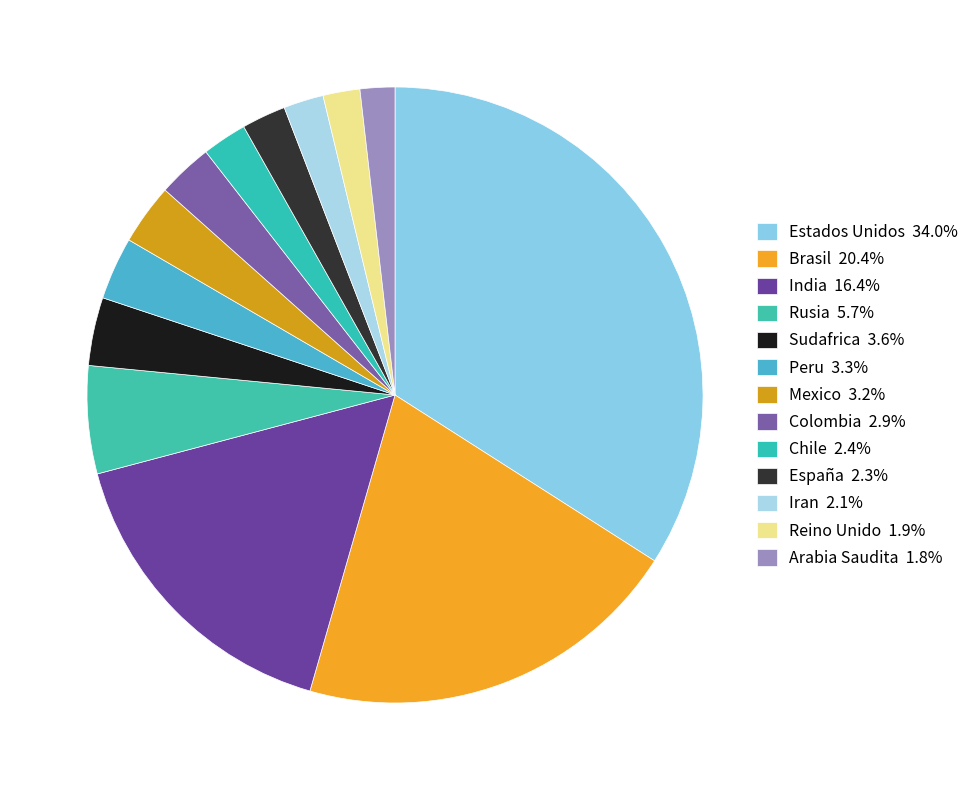

Count the number of slices in the pie.

13